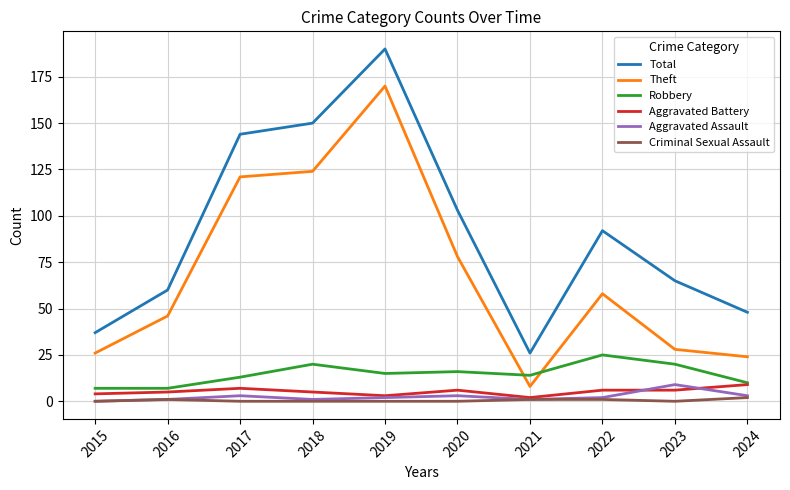

True or false: Total and Robbery cross at least once.

False